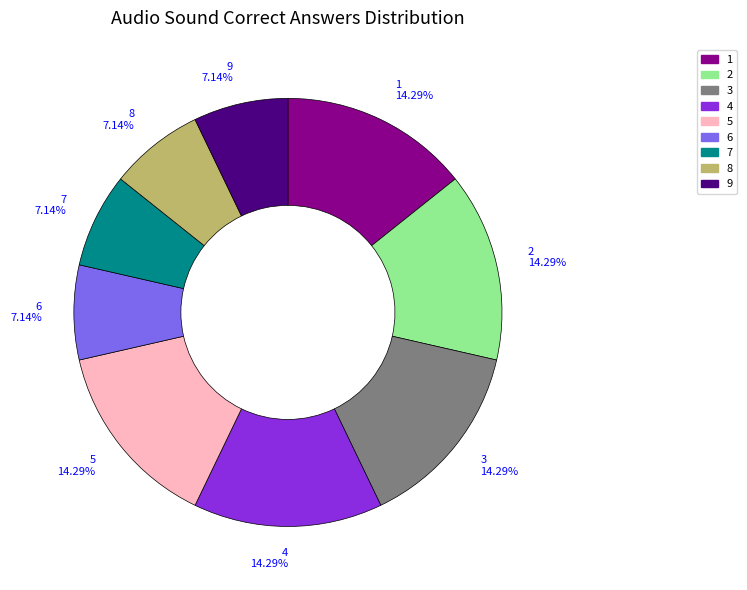

Is there a majority slice in this chart?

No